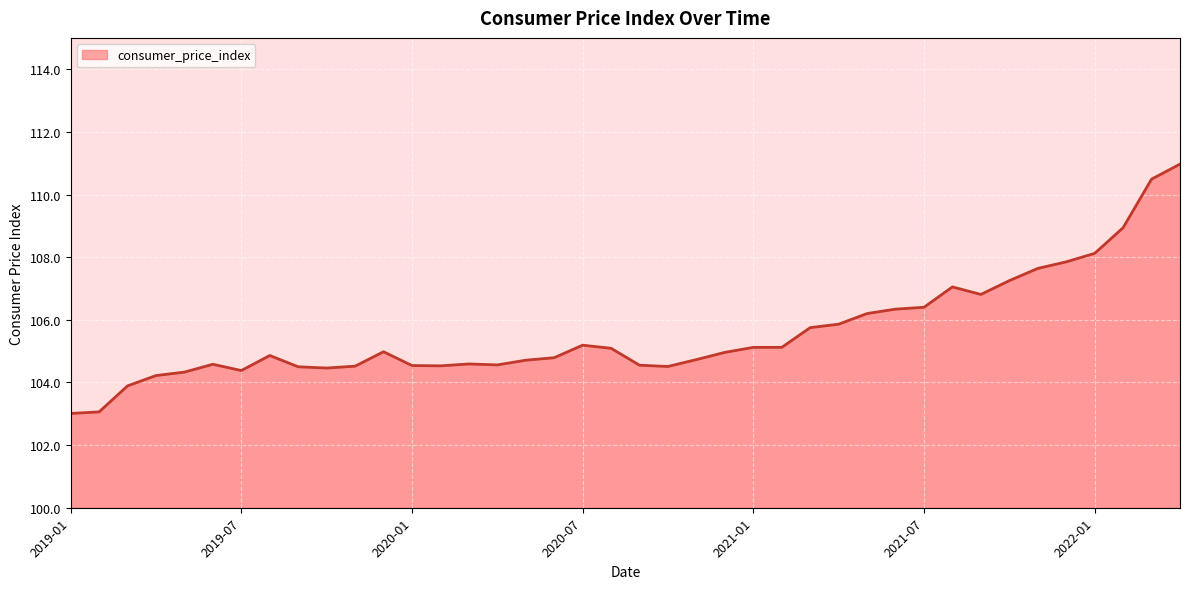

True or false: there are more than 0 points higher than both neighbors.

True